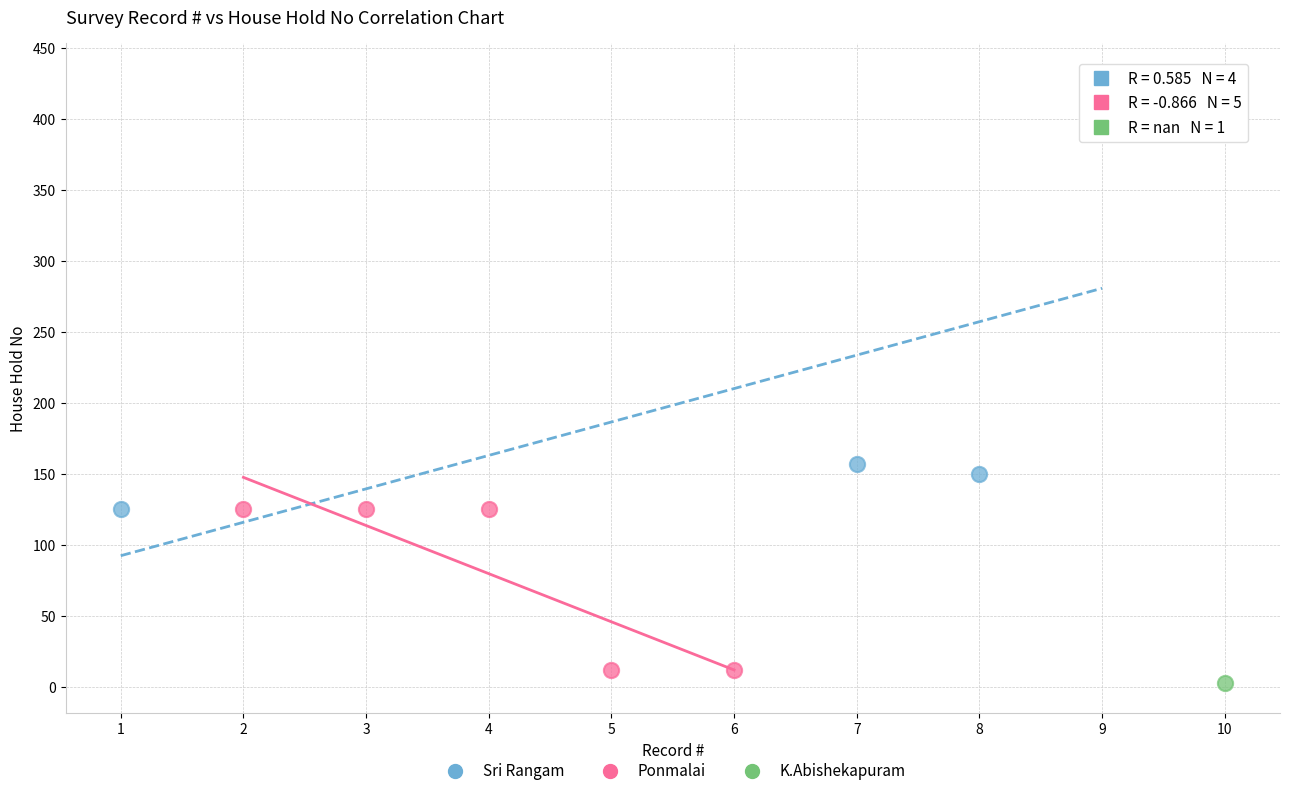

What are all the series names shown in the legend?

Sri Rangam, Ponmalai, K.Abishekapuram